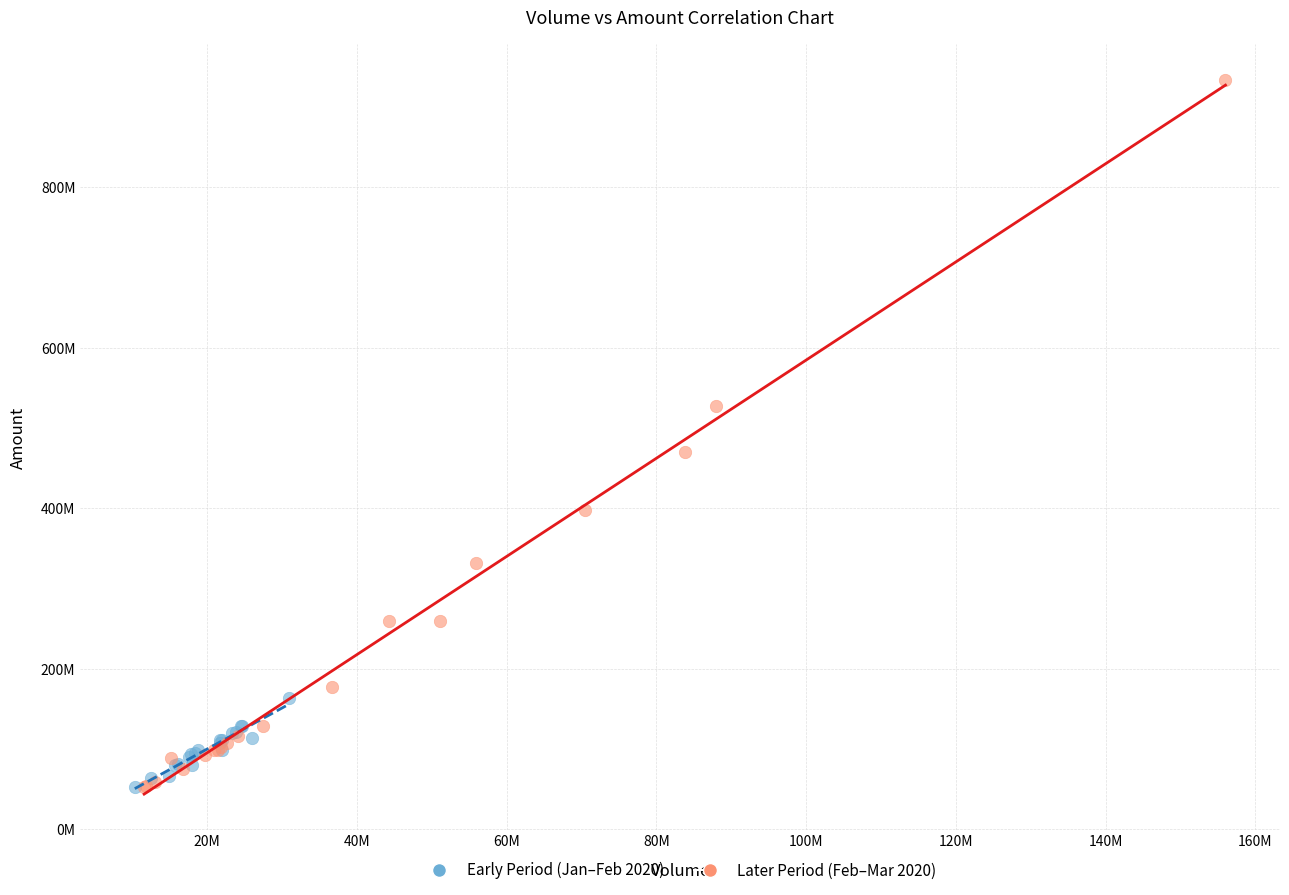

What are all the series names shown in the legend?

Early Period (Jan–Feb 2020), Later Period (Feb–Mar 2020)